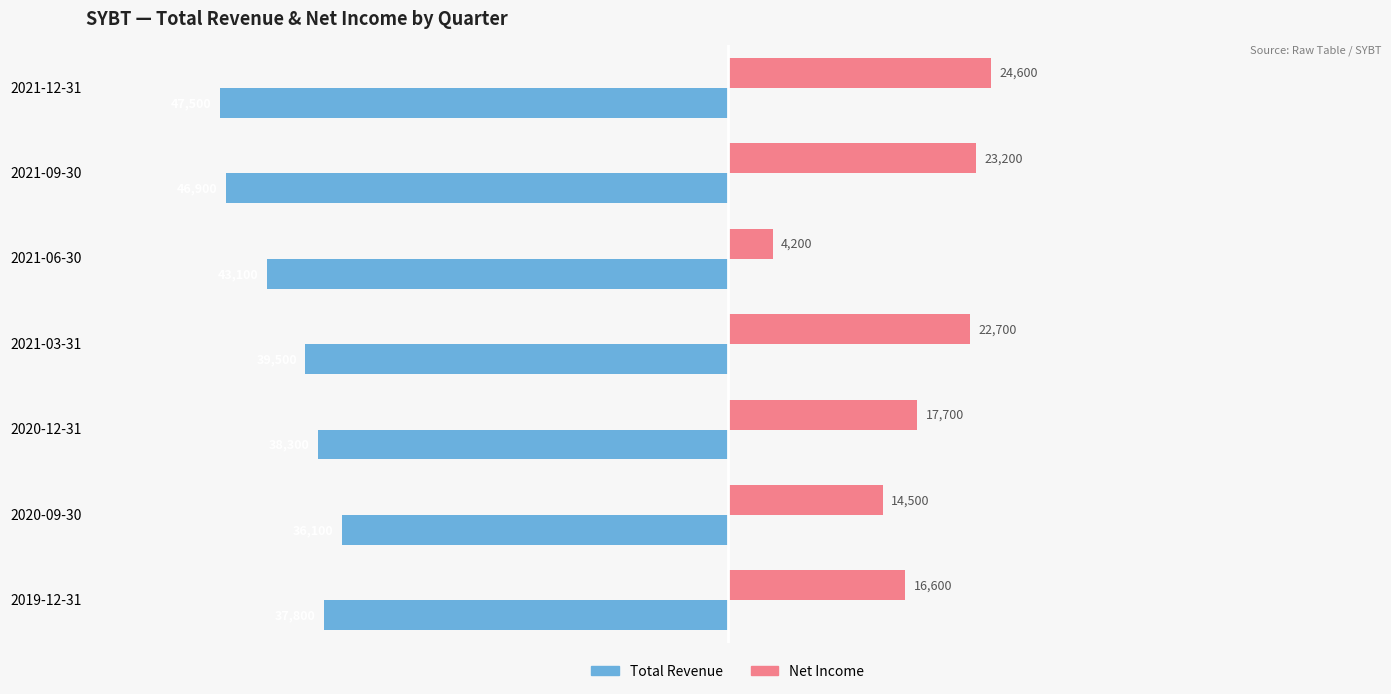

Where is Net Income nearest to the value 14400?

2020-09-30